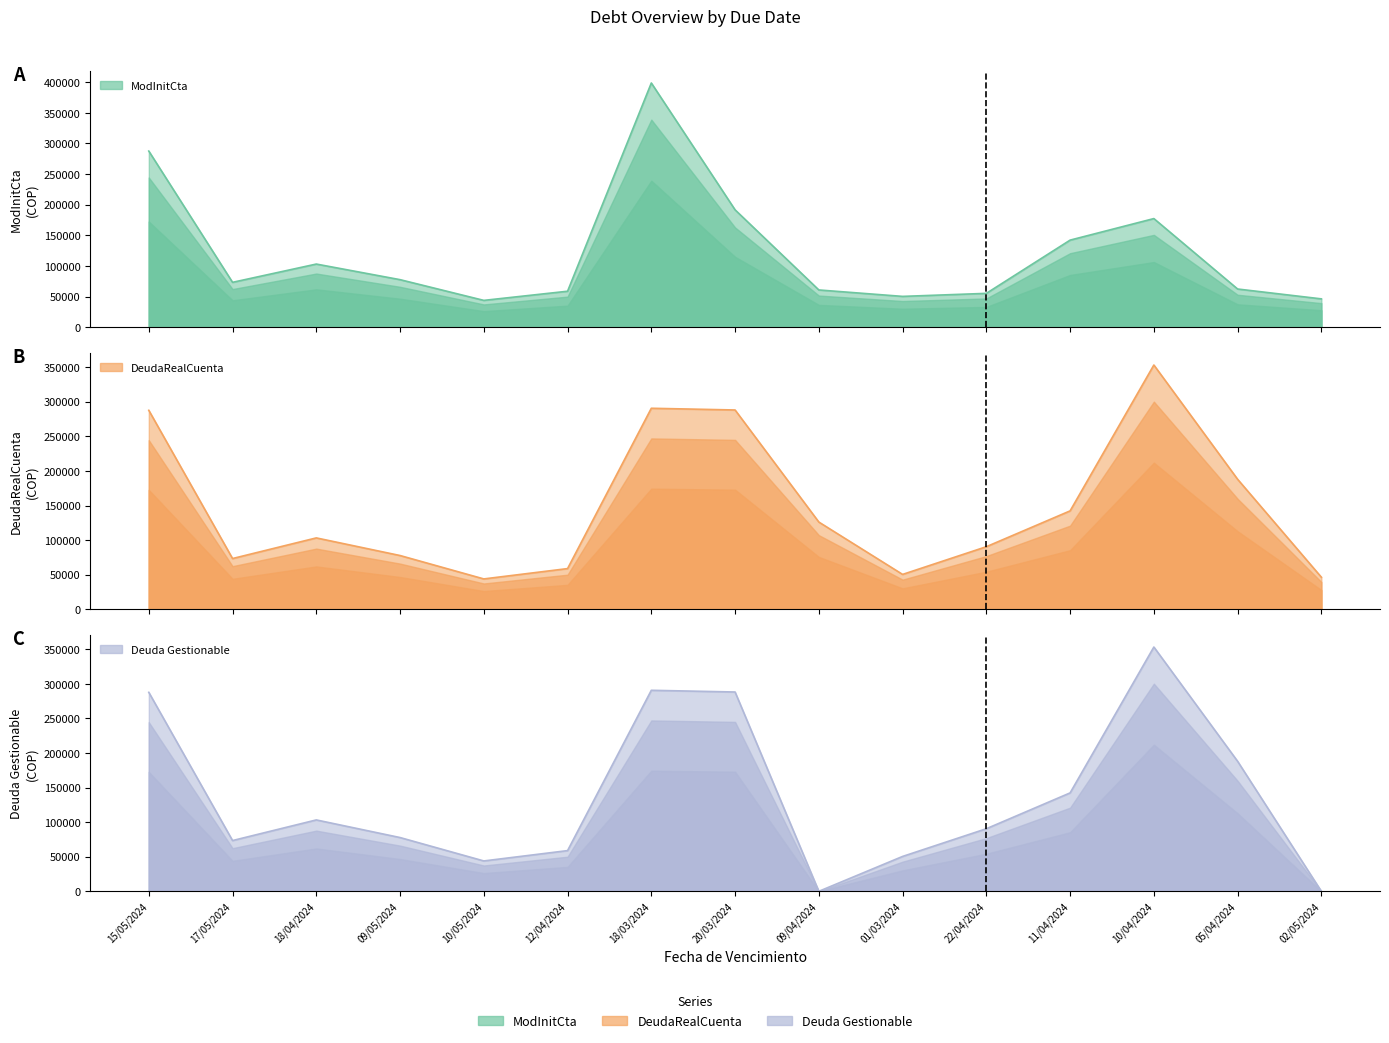

Reading left to right, list all the values displayed in this chart.

ModInitCta: 15/05/2024=287620.0	17/05/2024=73356.0	18/04/2024=103178.0	09/05/2024=77706.0	10/05/2024=43885.6	12/04/2024=58828.2	18/03/2024=398730.0	20/03/2024=191681.9	09/04/2024=60900.3	01/03/2024=50406.9	22/04/2024=55343.0	11/04/2024=142248.1	10/04/2024=177419.4	05/04/2024=62442.9	02/05/2024=46350.0
DeudaRealCuenta: 15/05/2024=287620.0	17/05/2024=73356.0	18/04/2024=103178.0	09/05/2024=77706.0	10/05/2024=43885.6	12/04/2024=58828.2	18/03/2024=290558.0	20/03/2024=288077.7	09/04/2024=126090.3	01/03/2024=50406.9	22/04/2024=90463.1	11/04/2024=142248.1	10/04/2024=353083.4	05/04/2024=187909.8	02/05/2024=46350.0
Deuda Gestionable: 15/05/2024=287620.0	17/05/2024=73356.0	18/04/2024=103178.0	09/05/2024=77706.0	10/05/2024=43885.6	12/04/2024=58828.2	18/03/2024=290558.0	20/03/2024=288077.7	09/04/2024=0.0	01/03/2024=50406.9	22/04/2024=90463.1	11/04/2024=142248.1	10/04/2024=353083.4	05/04/2024=187909.8	02/05/2024=0.0